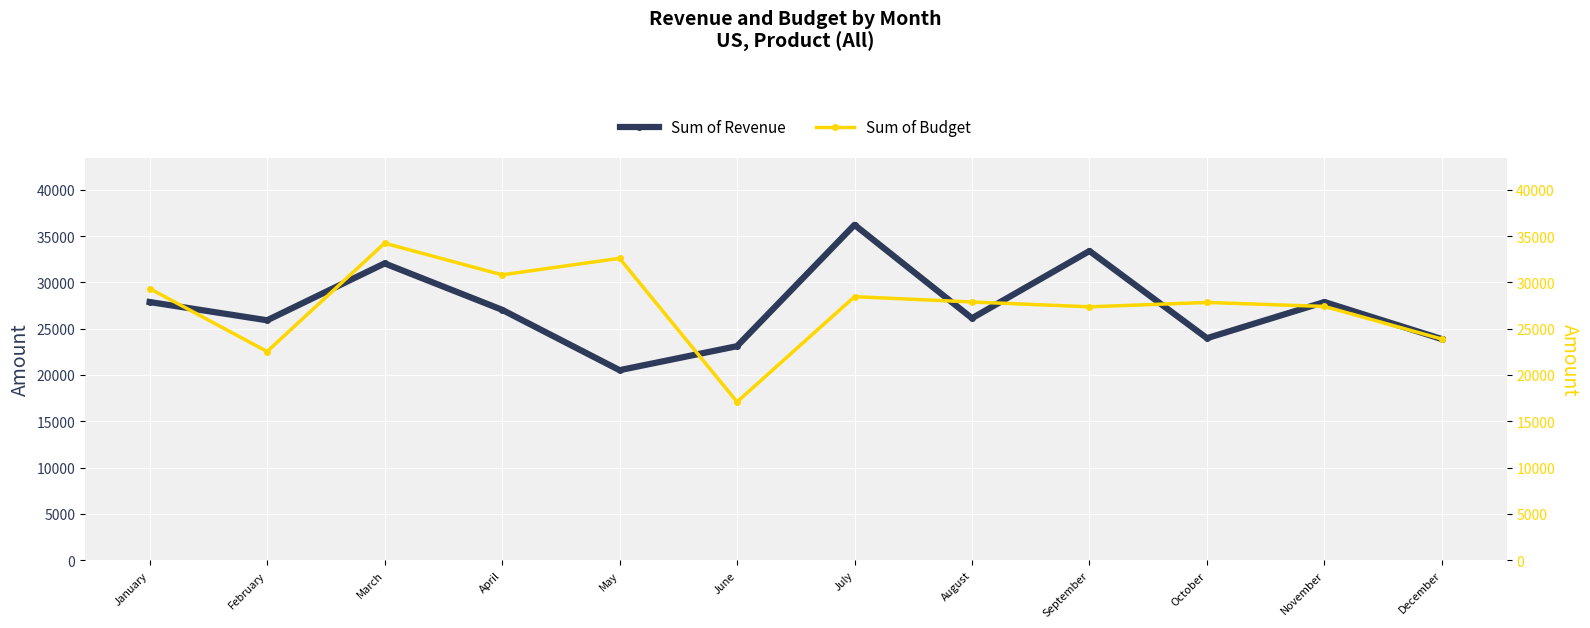

What is the difference between the highest and lowest values at February?

3371